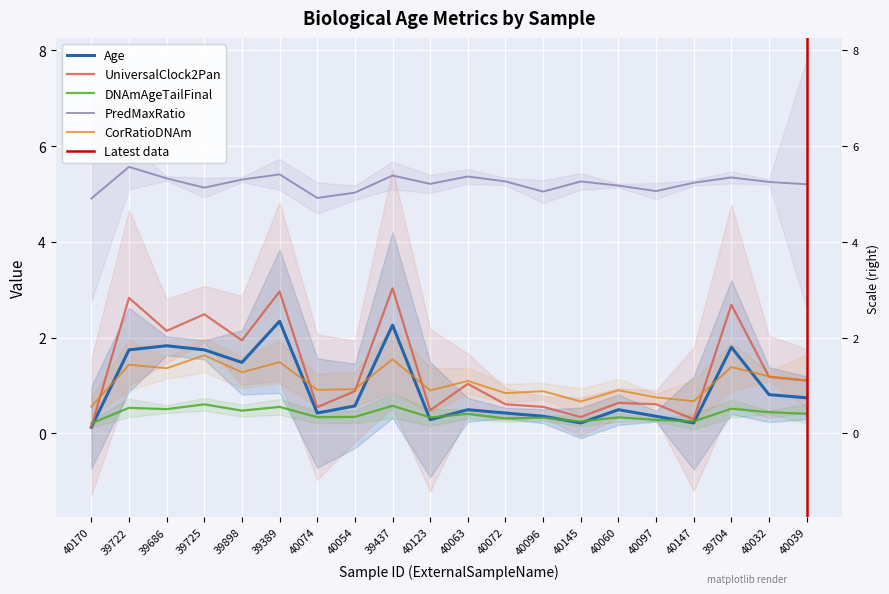

Which series changed the most between 39389 and 39704?

Age